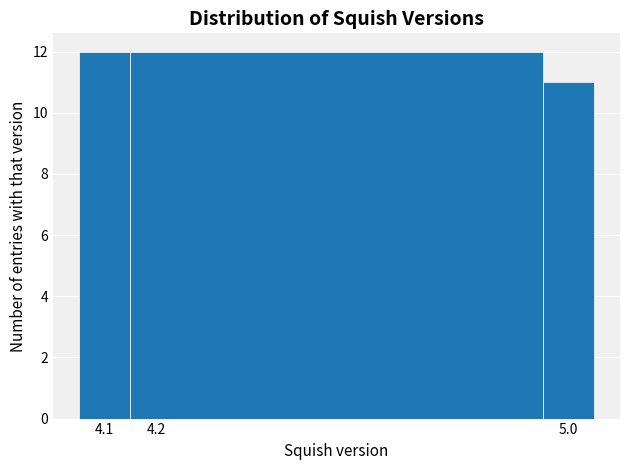

Reading left to right, transcribe this chart: for each bar, give the range it covers on the x-axis and its height. The values are not printed on the chart, so give them approximately, as read against the axis.

4.05 to 4.15: 12
4.15 to 4.95: 12
4.95 to 5.05: 11